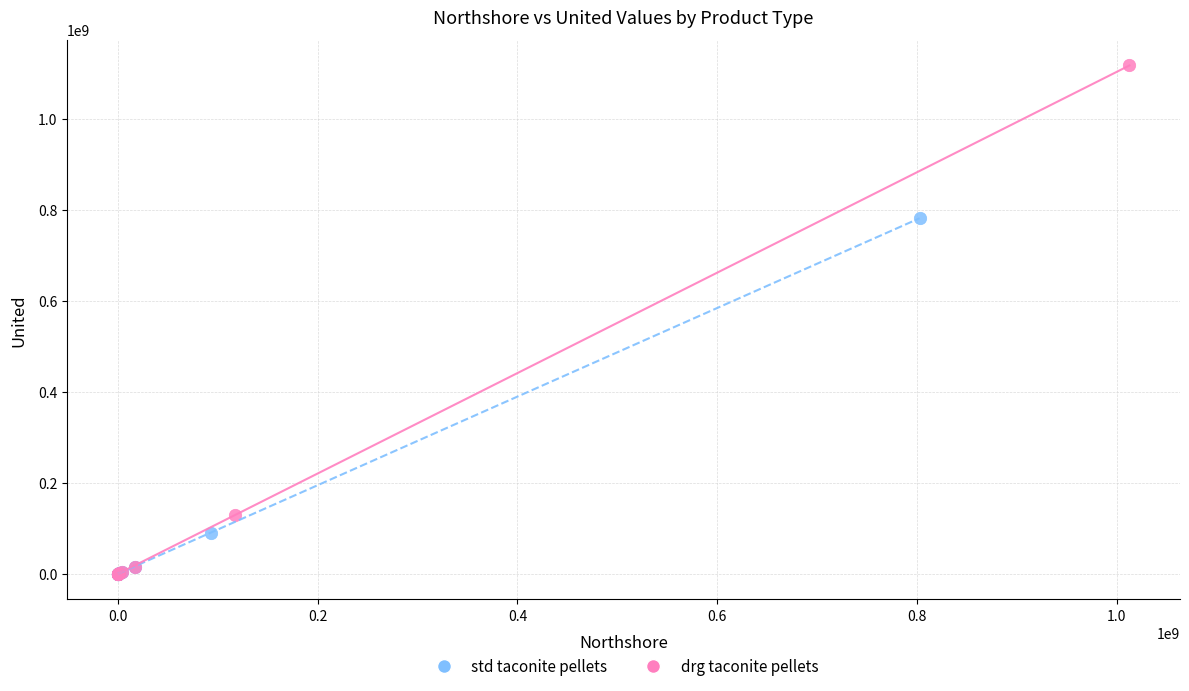

Which series reaches the maximum Y coordinate?

drg taconite pellets